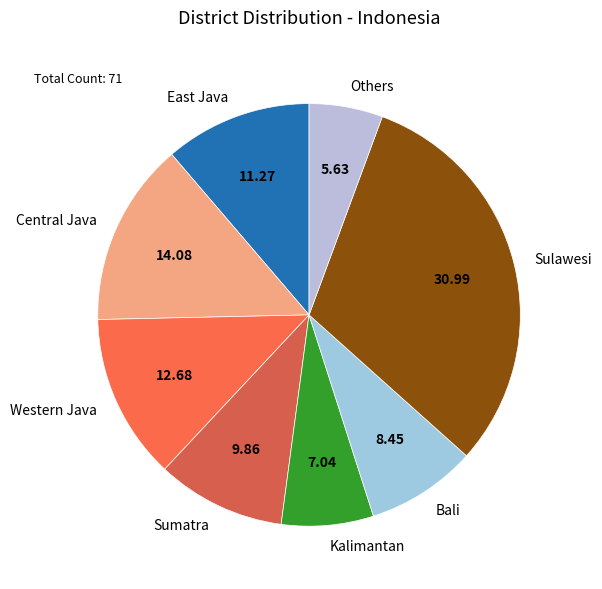

Approximately how many times larger is the value at Others compared to Bali?

0.7